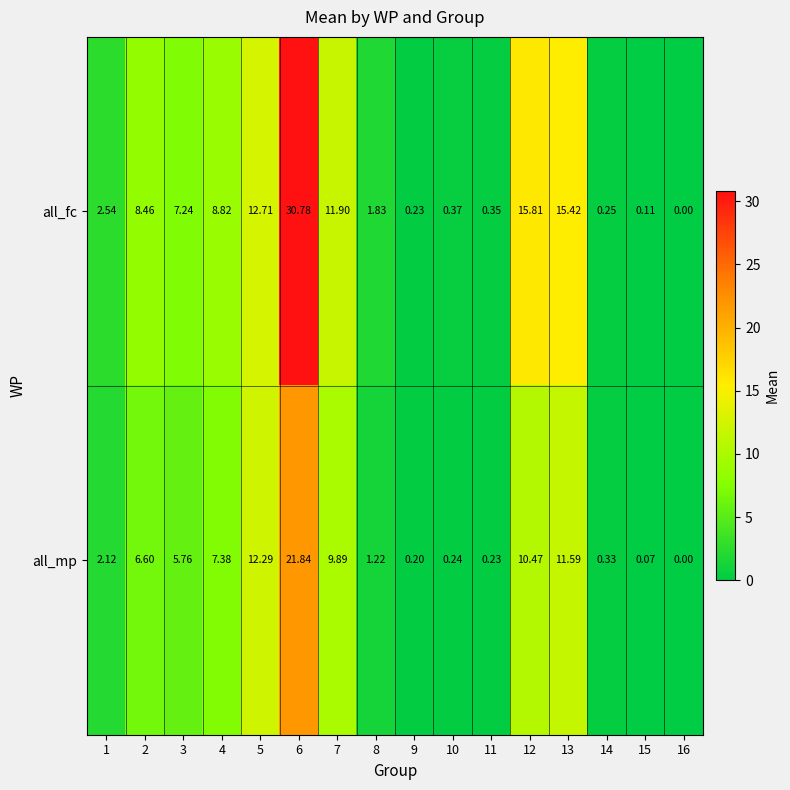

At how many categories does at least one series exceed 21?

1